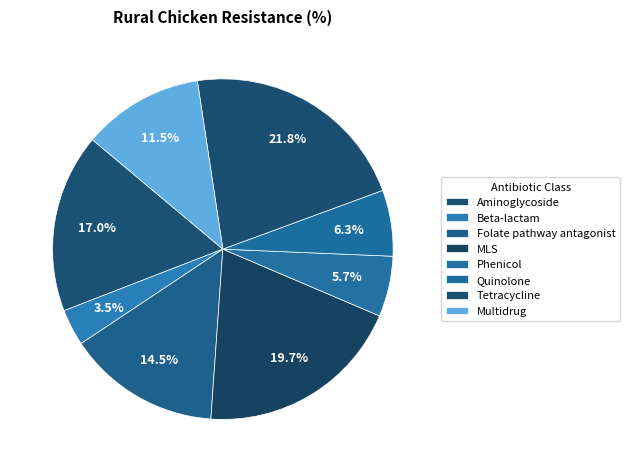

Is Beta-lactam the majority of the pie?

No